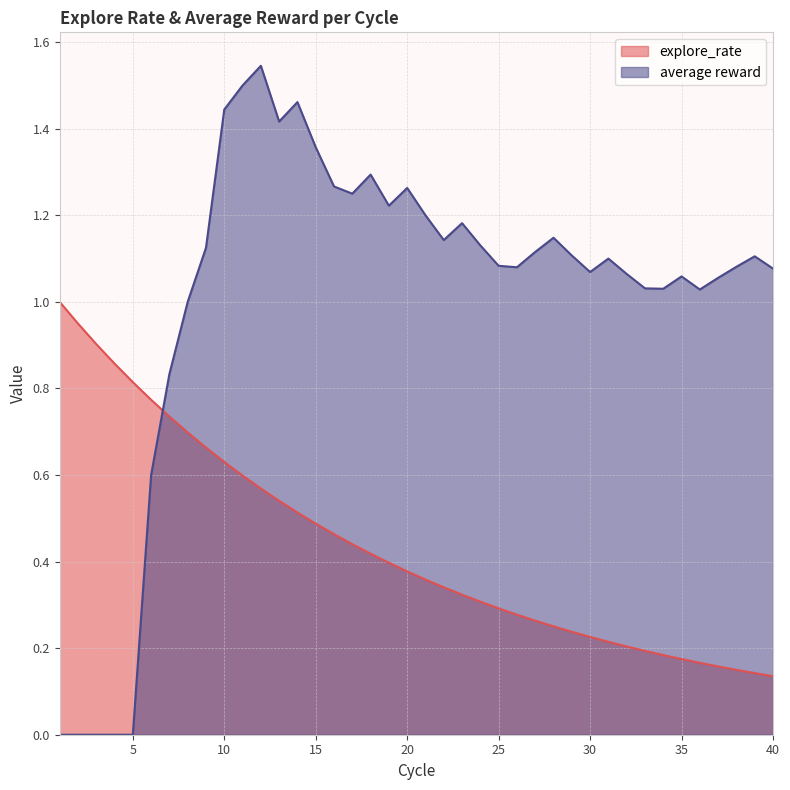

Where does the average reward series first go above 1?

9